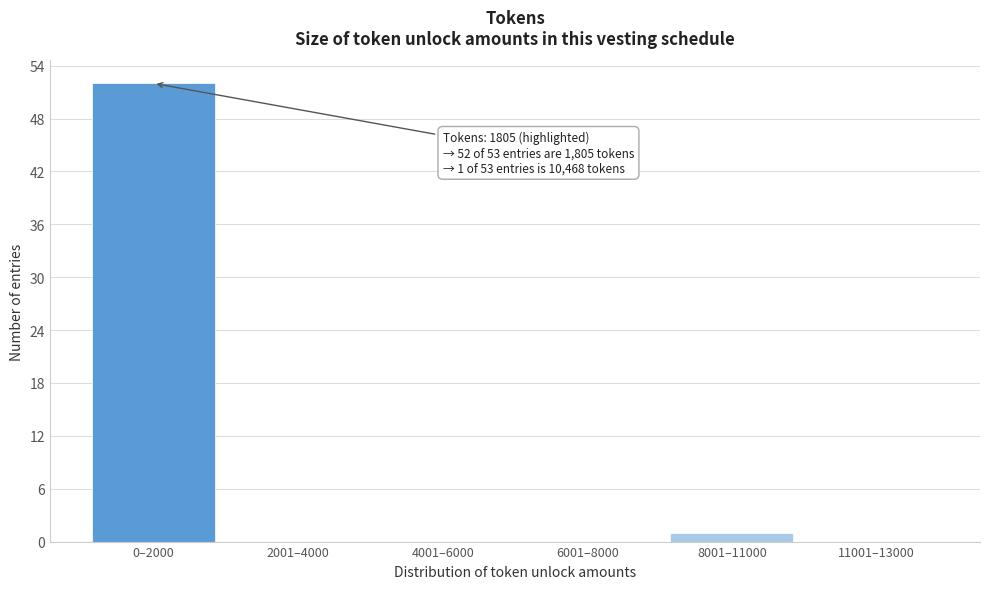

Reading left to right, transcribe all the data shown in this chart.

0–2000=52	2001–4000=0	4001–6000=0	6001–8000=0	8001–11000=1	11001–13000=0